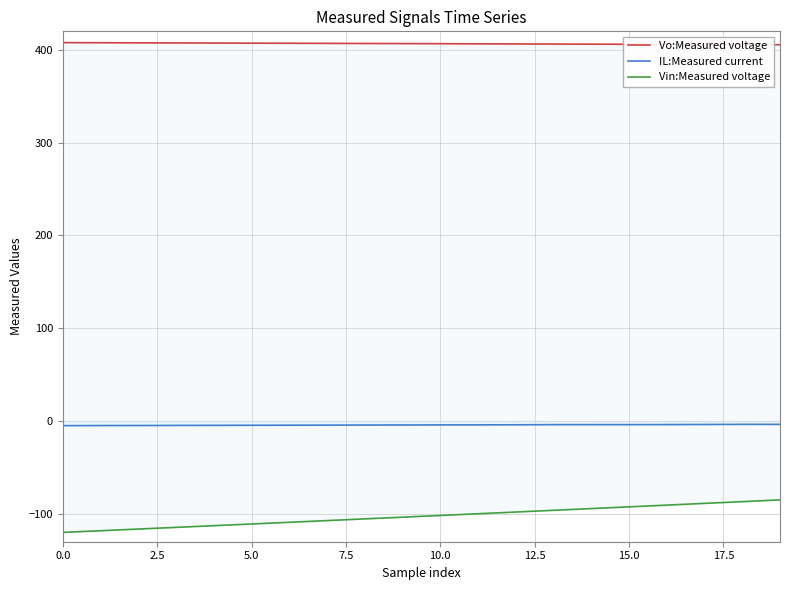

Which series has the largest range (max minus min)?

Vin:Measured voltage